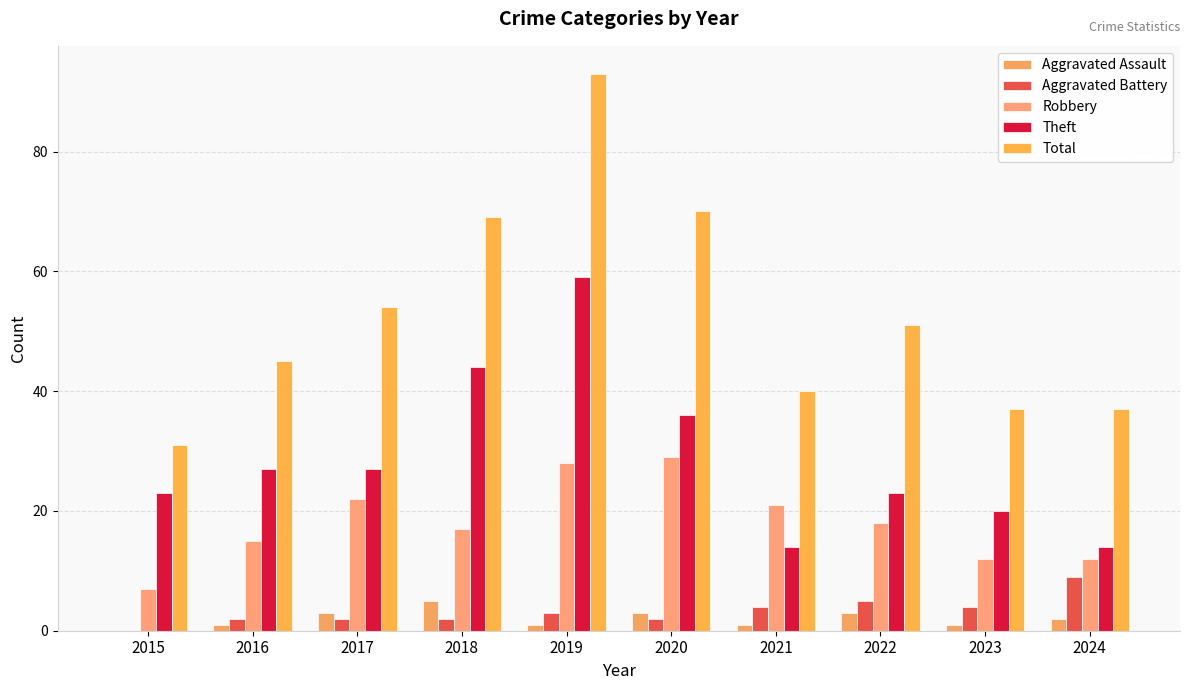

What value does the Theft series have at 2020?

36